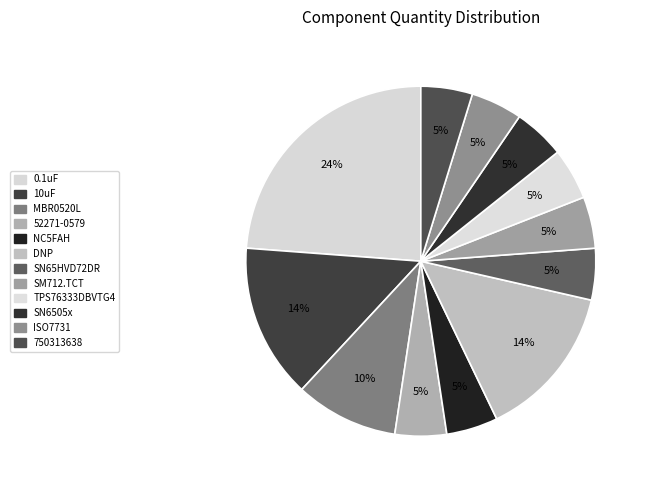

Count the number of slices in the pie.

12